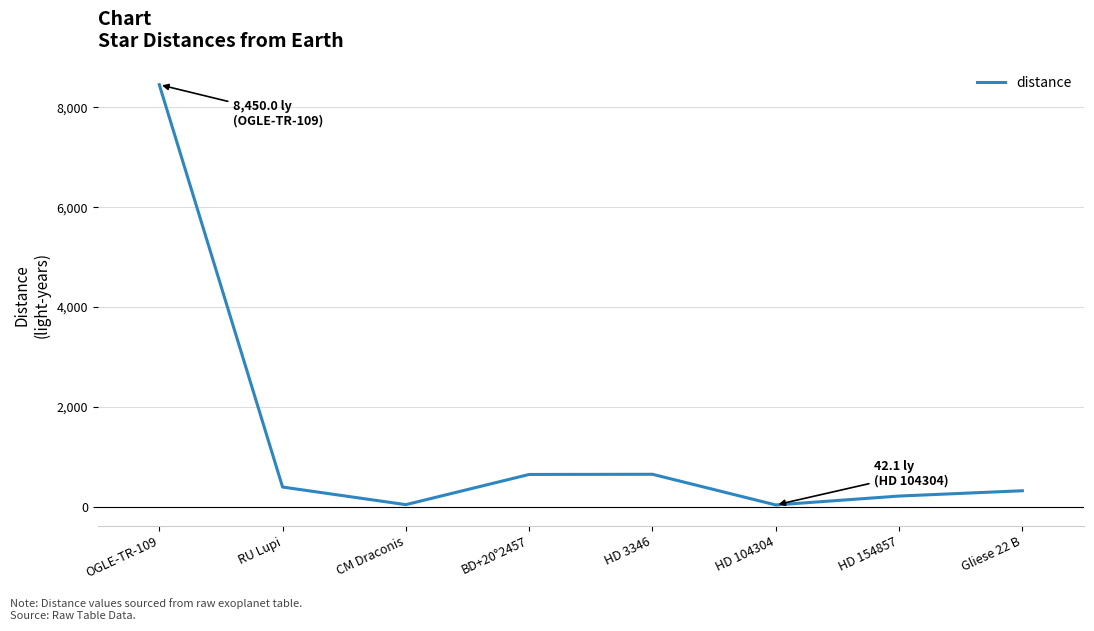

Which category has the highest value across all series?

OGLE-TR-109